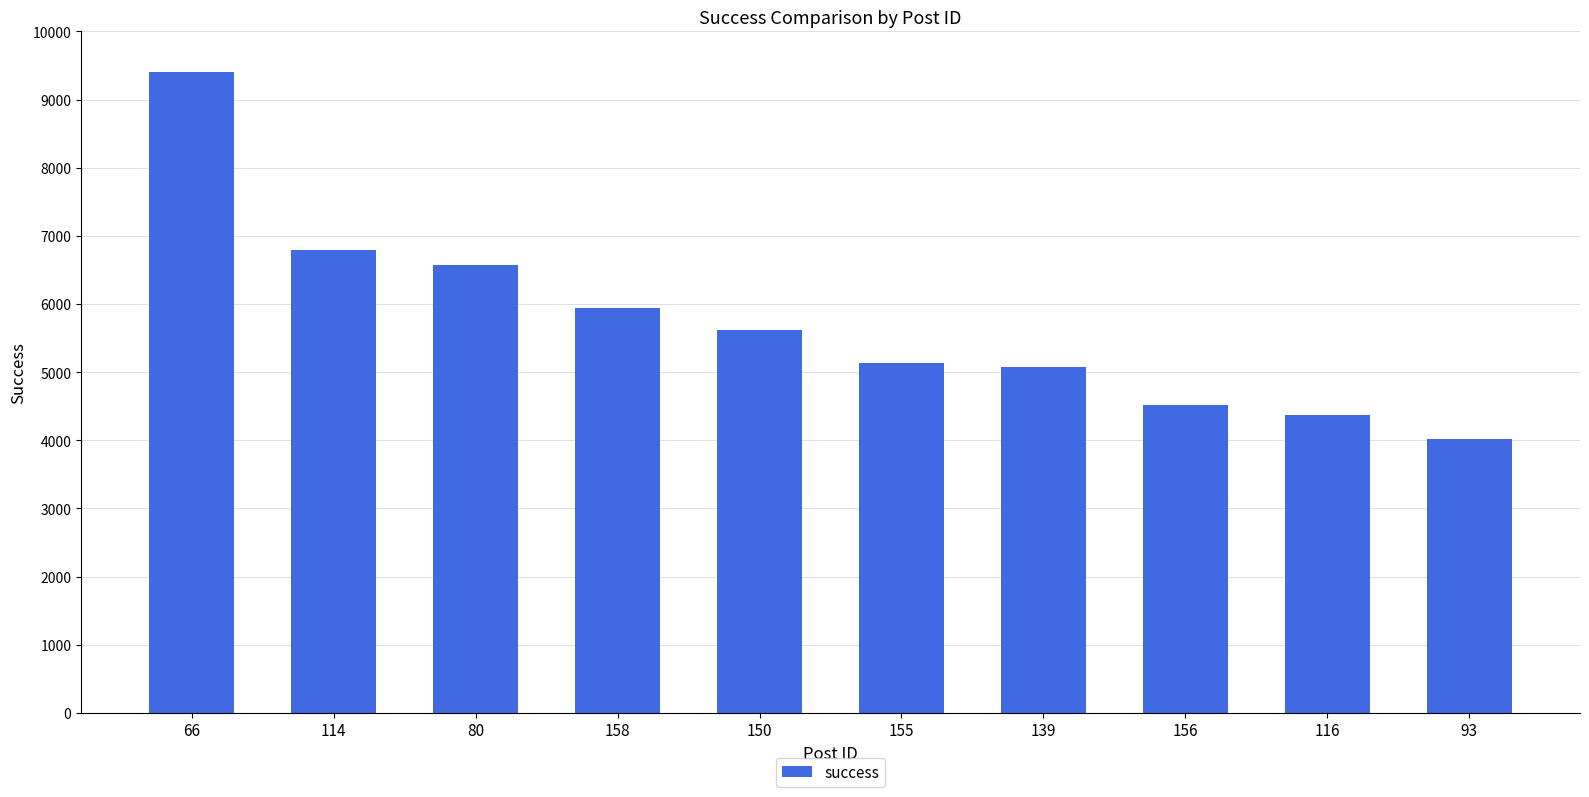

True or false: the data shows 7256 at 155.

False